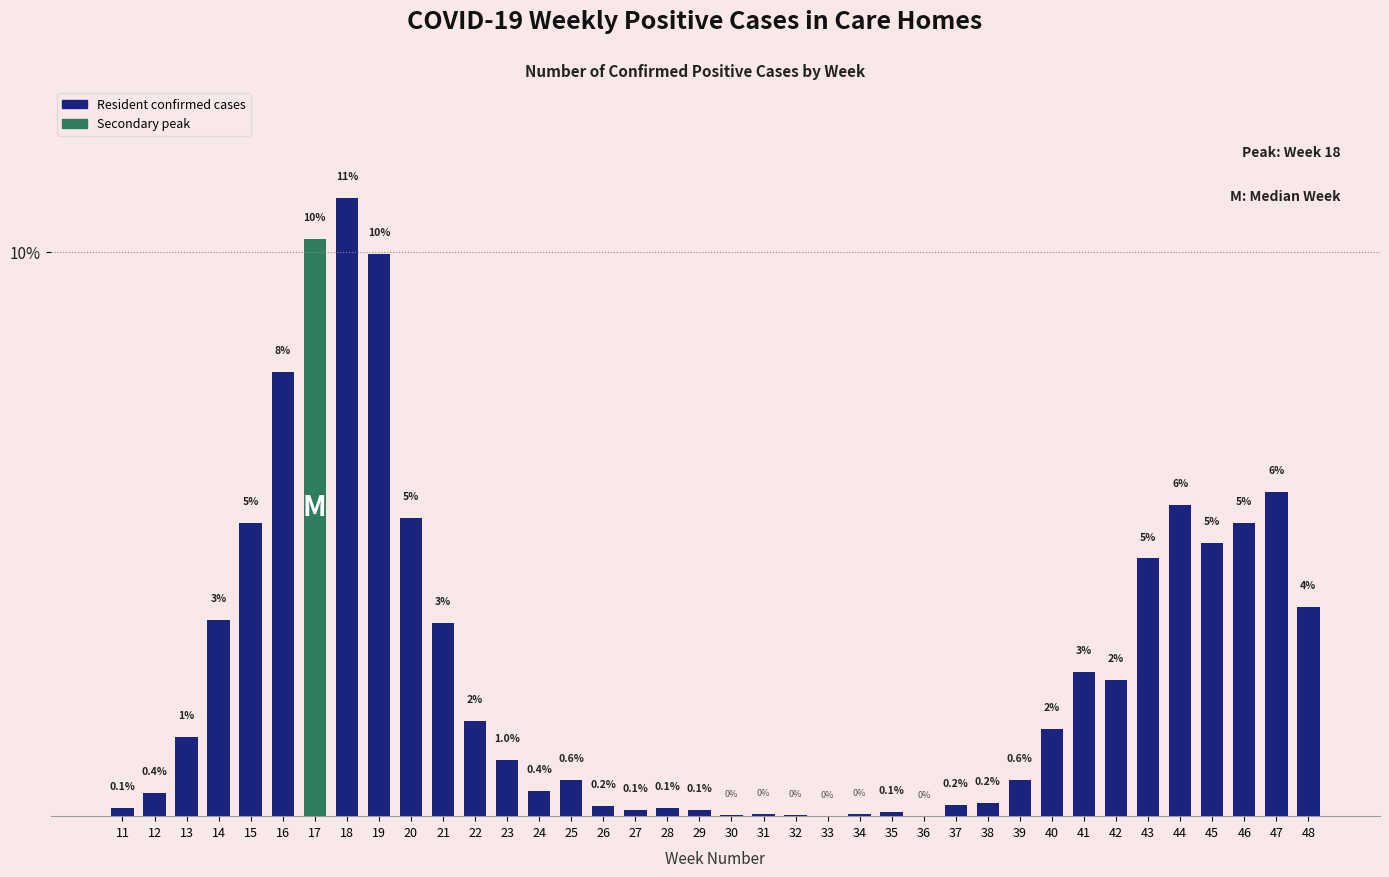

The chart shows a value of 0.0 at 33. True or false?

True